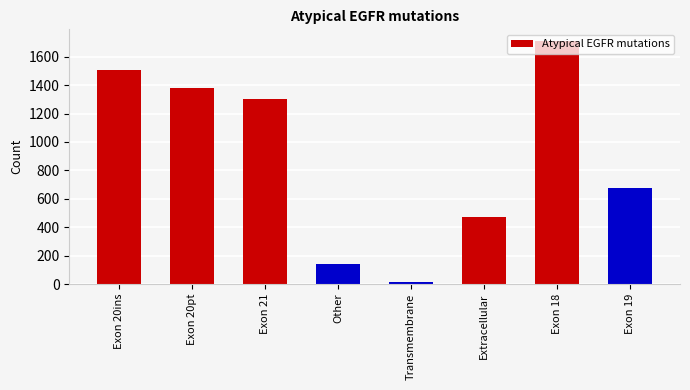

List the labels in order of value, largest first.

Exon 18, Exon 20ins, Exon 20pt, Exon 21, Exon 19, Extracellular, Other, Transmembrane